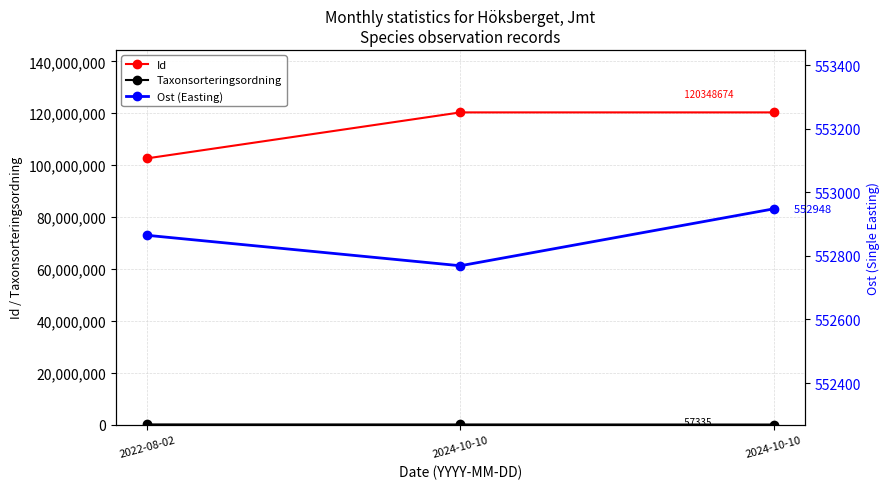

Is it true that Id equals 25628056.2 at 2024-10-10?

False